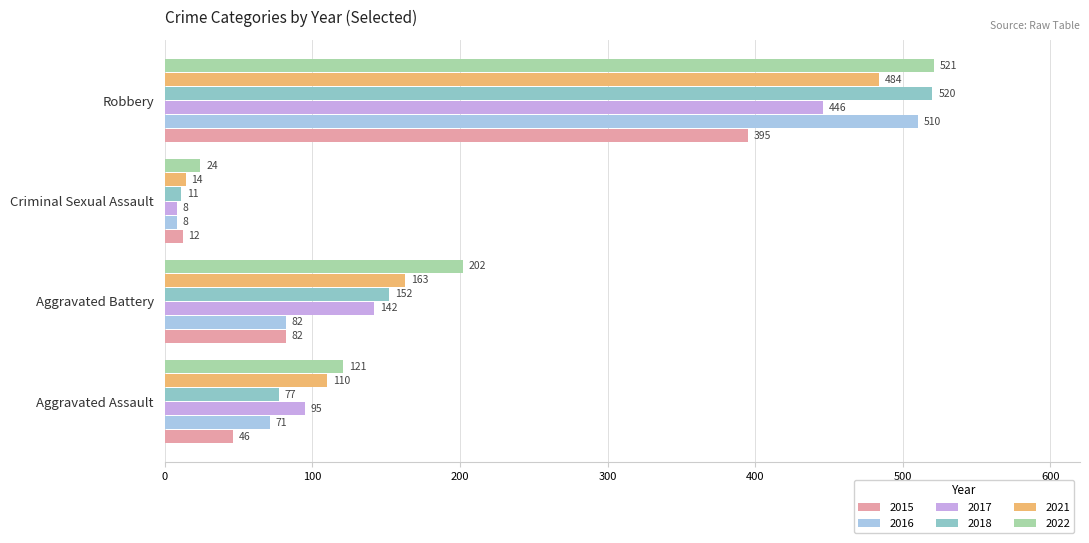

Is it true that 2022 equals 121 at Aggravated Assault?

True